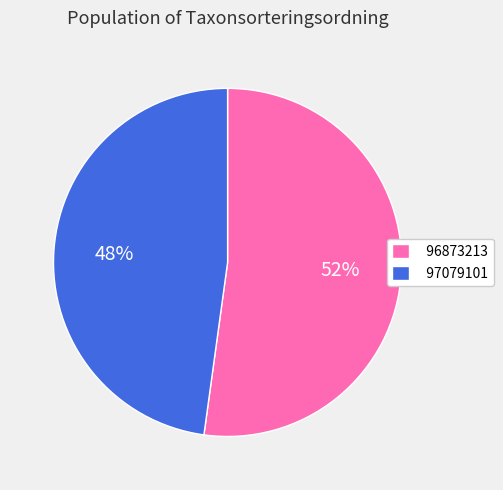

Is there any slice that represents more than half of the pie?

Yes